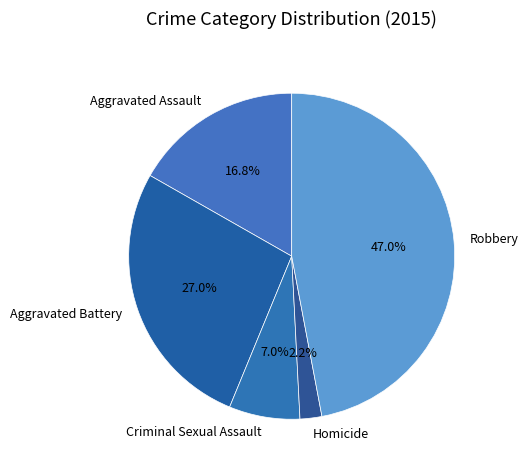

What percentage is NOT represented by Aggravated Battery?

73.0%